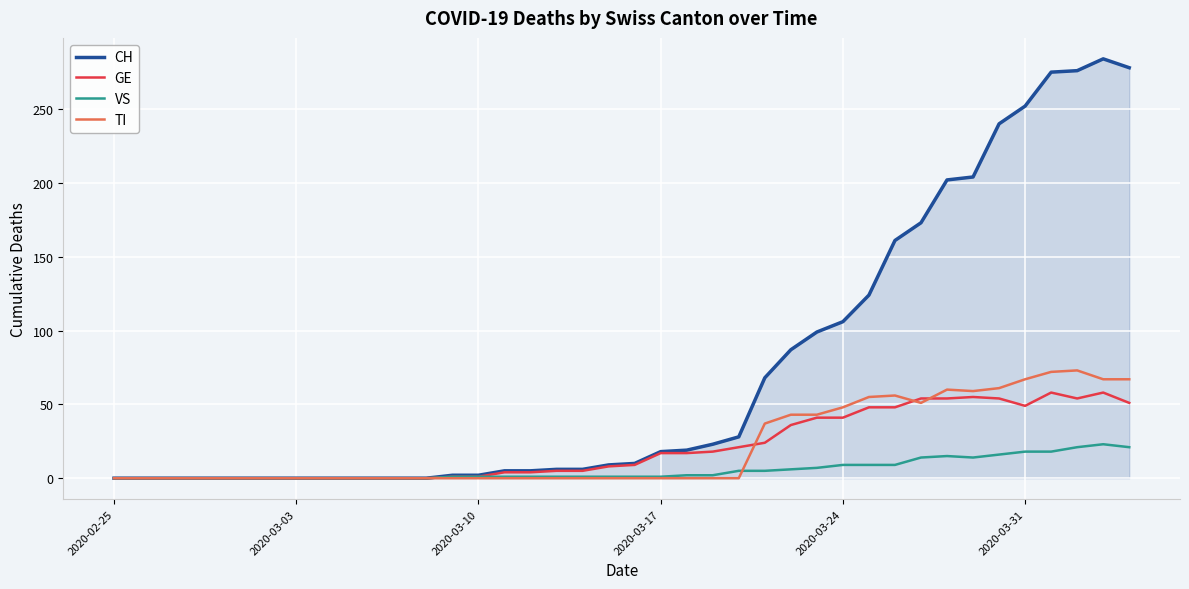

Which series has the largest range (max minus min)?

CH